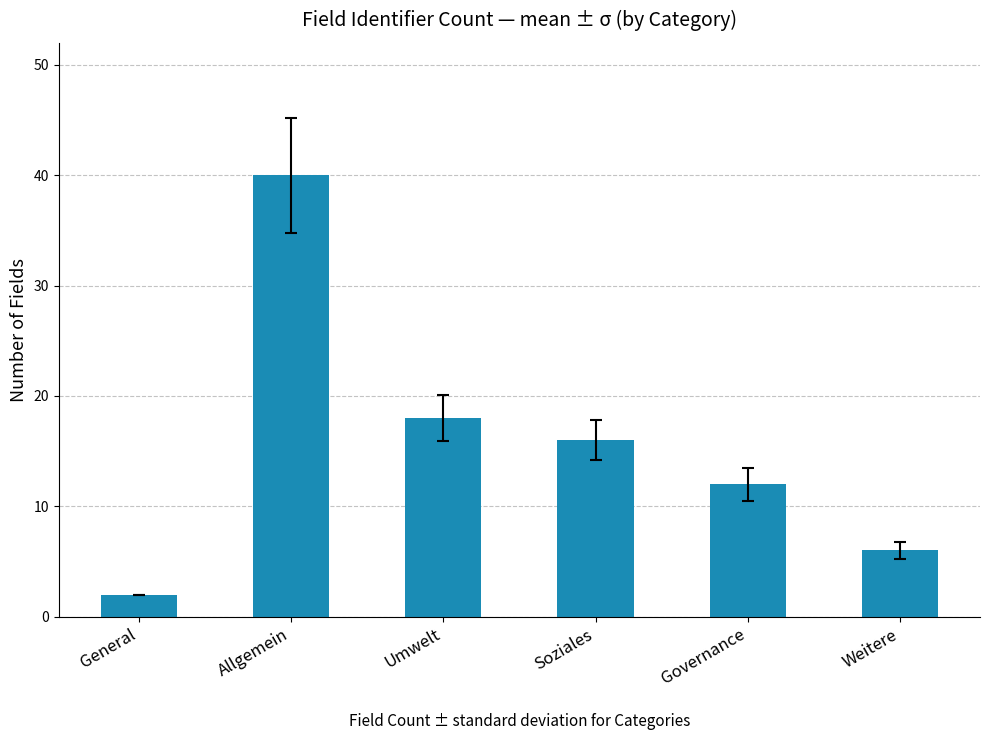

What is the difference between the second highest and minimum values?

16